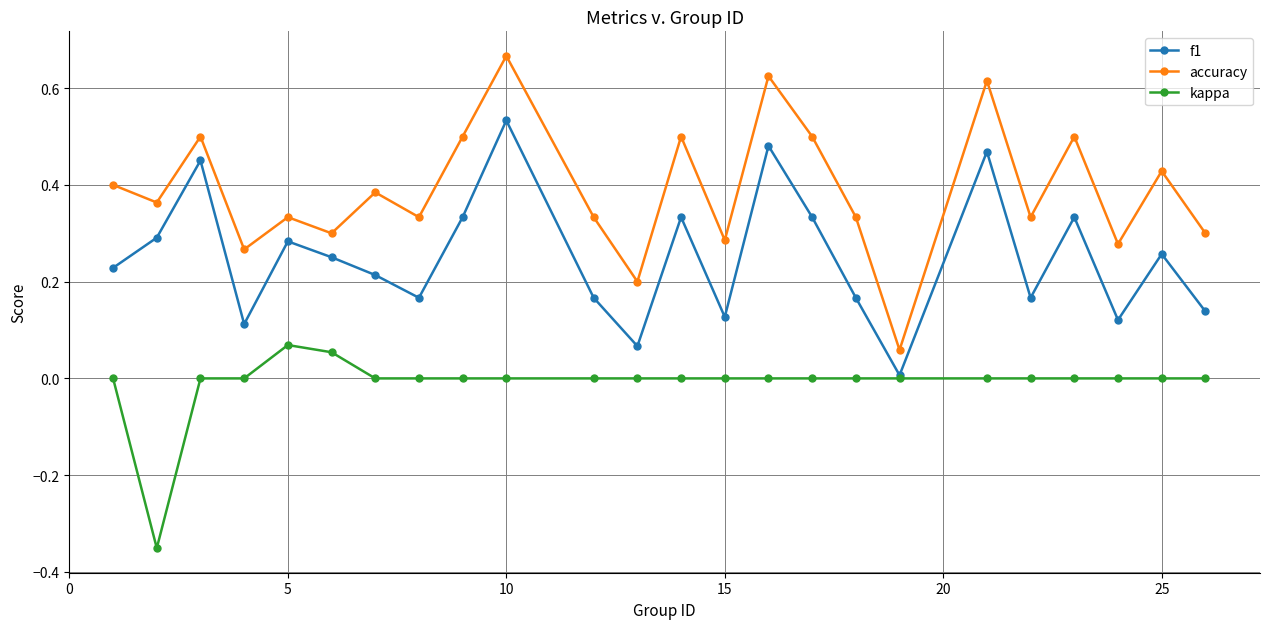

Count the number of categories in the chart.

24